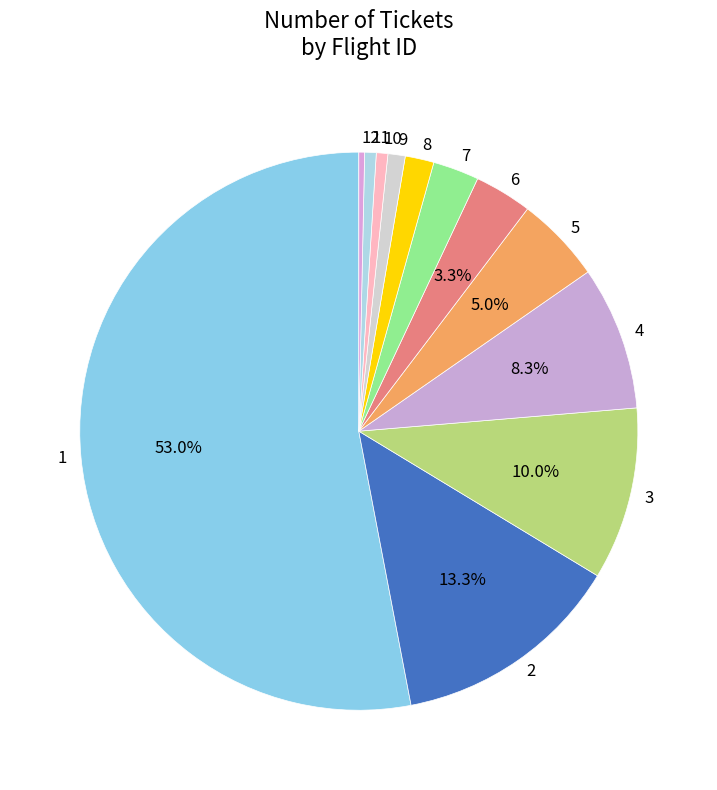

What percentage is NOT represented by 5?

95.0%